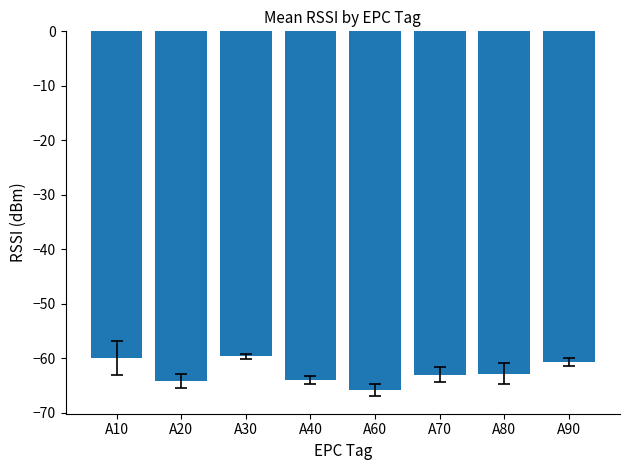

What is the value of the 3rd bar from the left?

-59.7